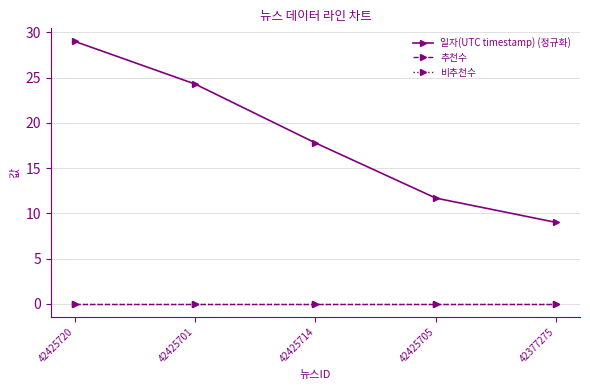

True or false: 일자(UTC timestamp) (정규화) and 비추천수 intersect in this chart.

False